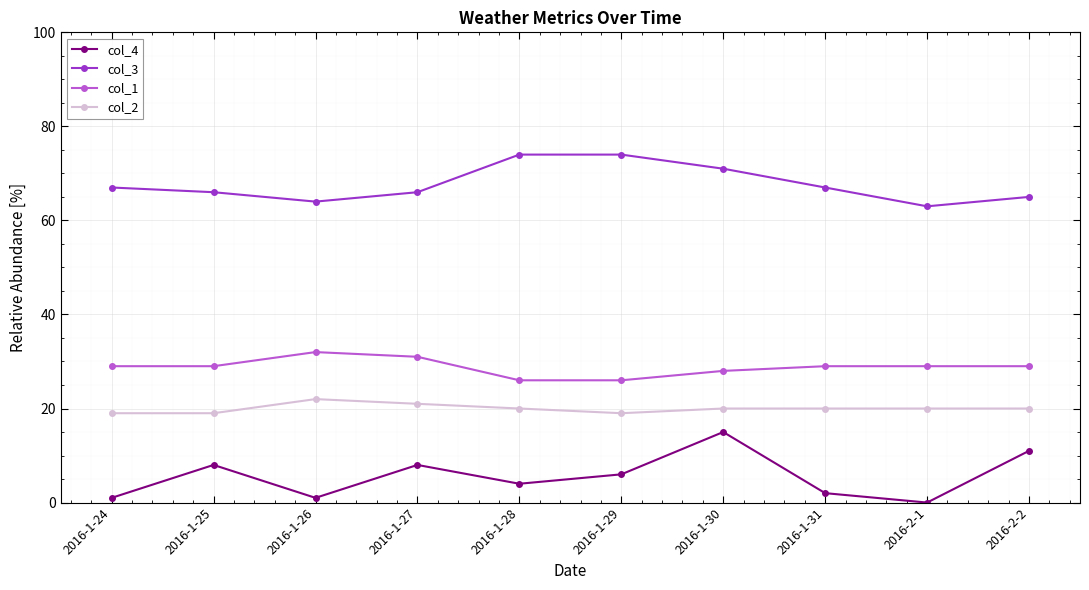

True or false: col_2 has more than 0 points higher than both neighbors.

True